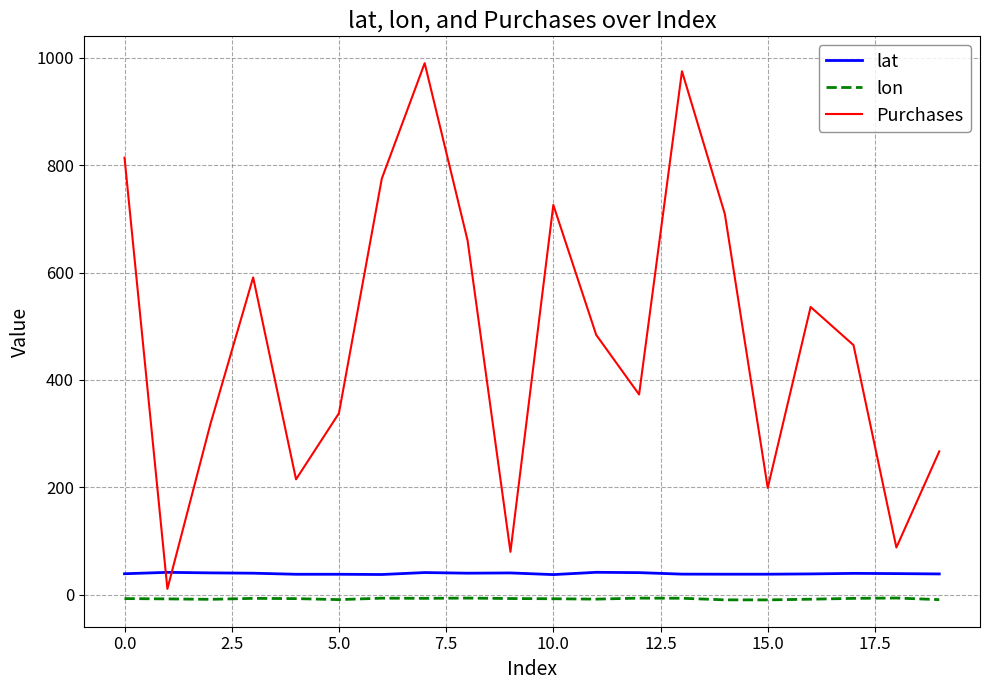

Which series has the widest spread of values?

Purchases